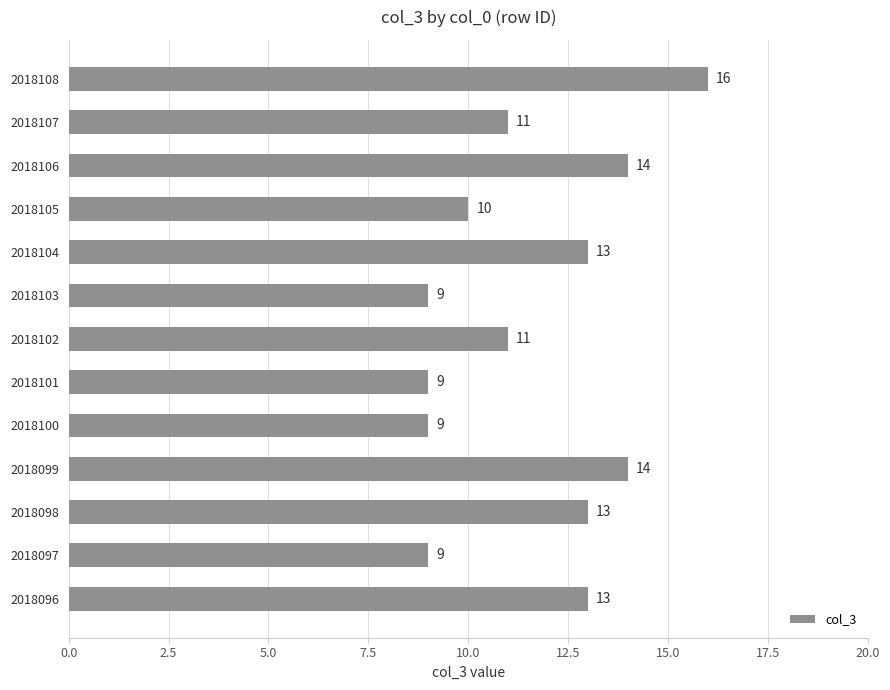

What is the ratio of the value at 2018107 to the value at 2018097?

1.2